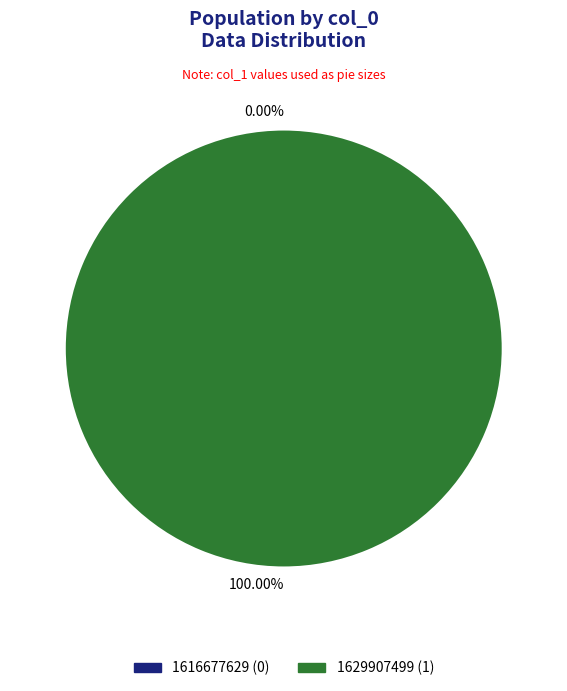

Which slice represents more than half of the pie?

1629907499